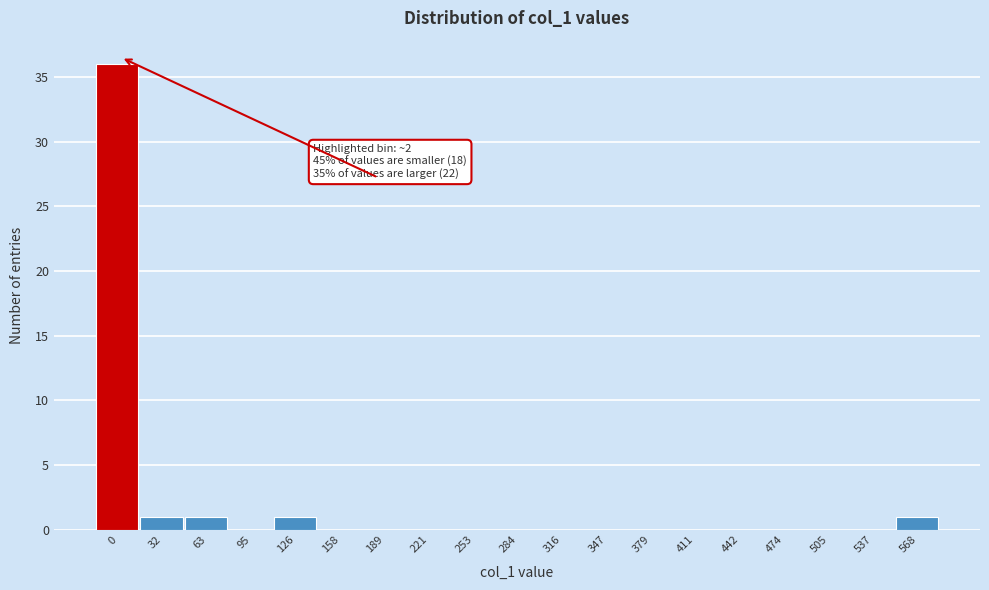

What is the maximum value shown in the chart?

36